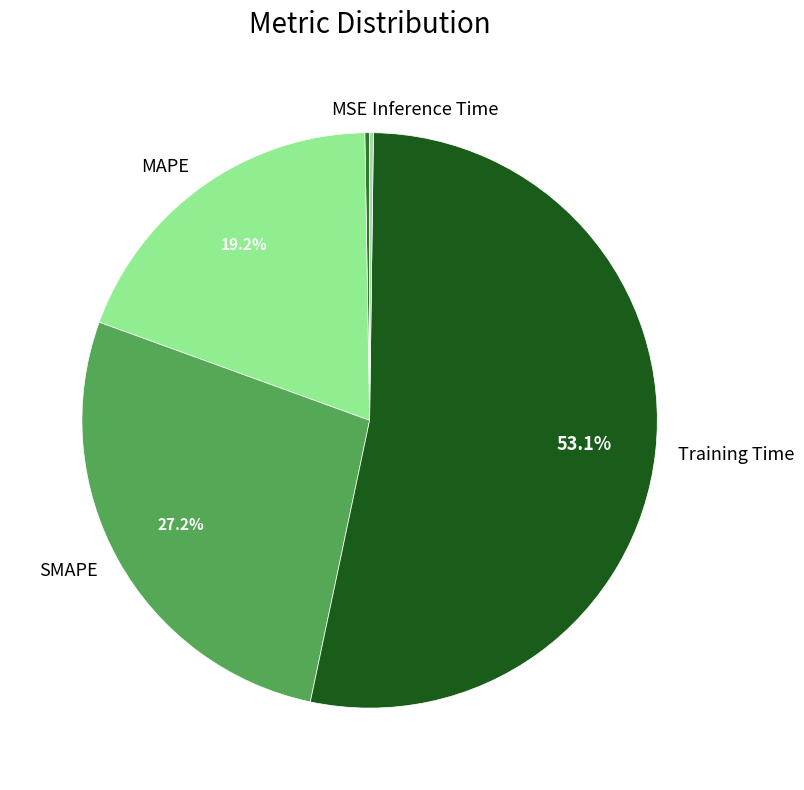

Which category accounts for the majority?

Training Time